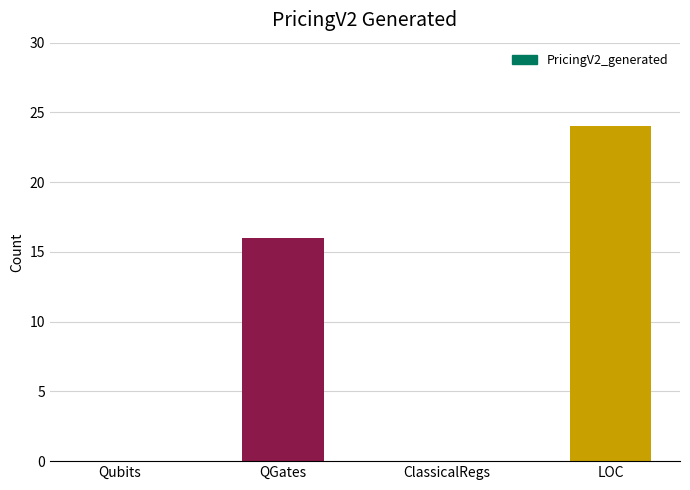

What is the change in value from Qubits to QGates?

+16